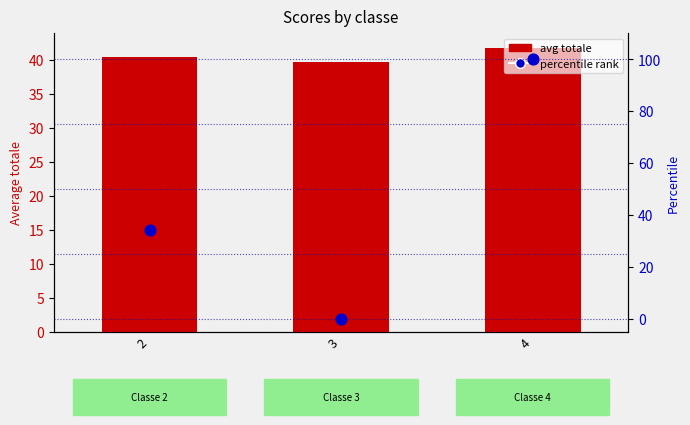

Which series reaches the minimum Y coordinate?

percentile rank